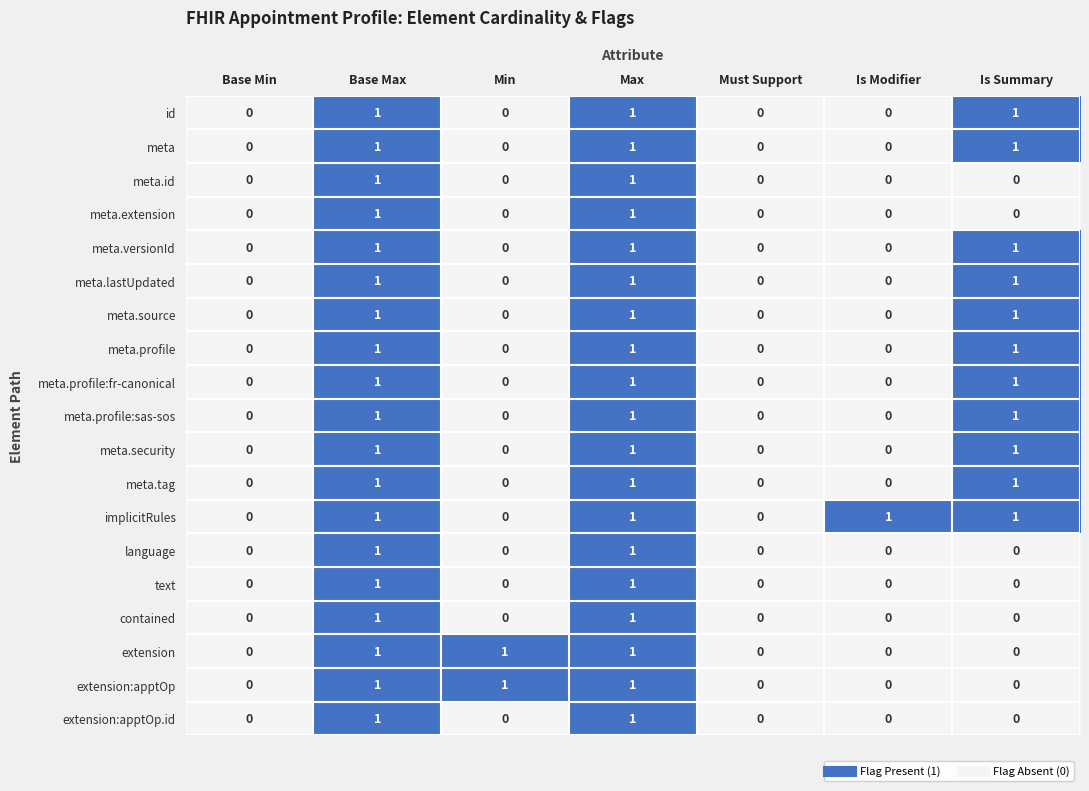

What is the sum of all meta.versionId values?

3